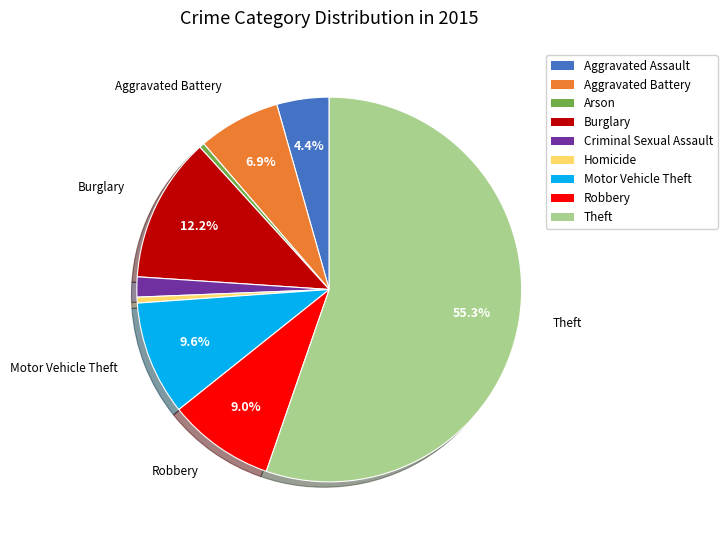

What percentage is NOT represented by Burglary?

87.8%